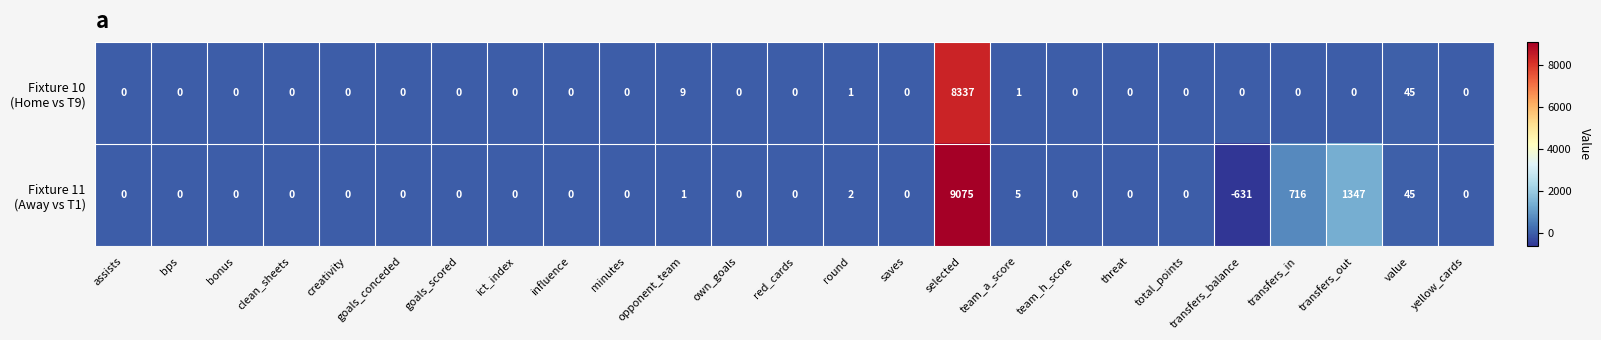

At which category does the chart reach its peak across all series?

selected